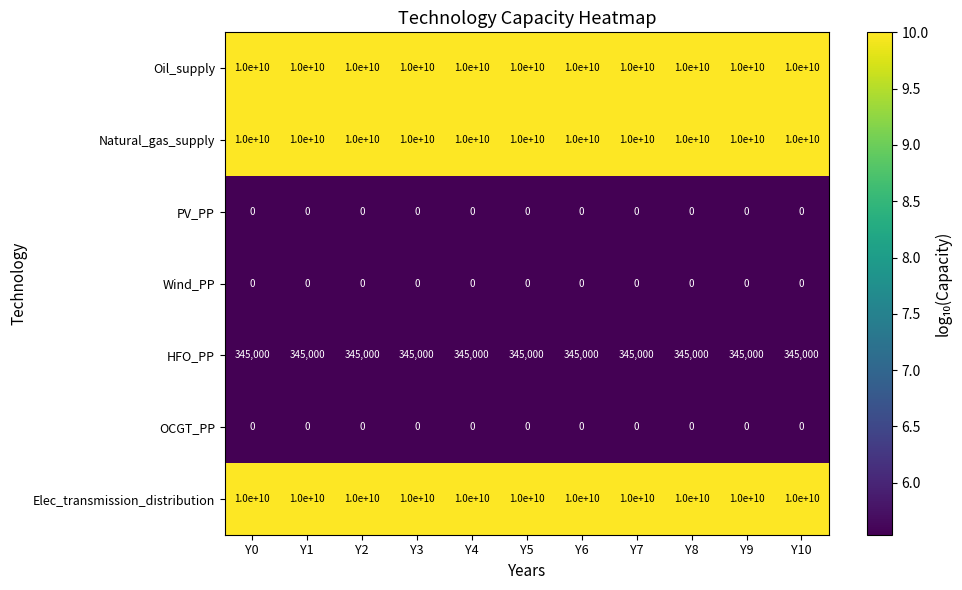

What is the total value across all series at Y1?

30000345000